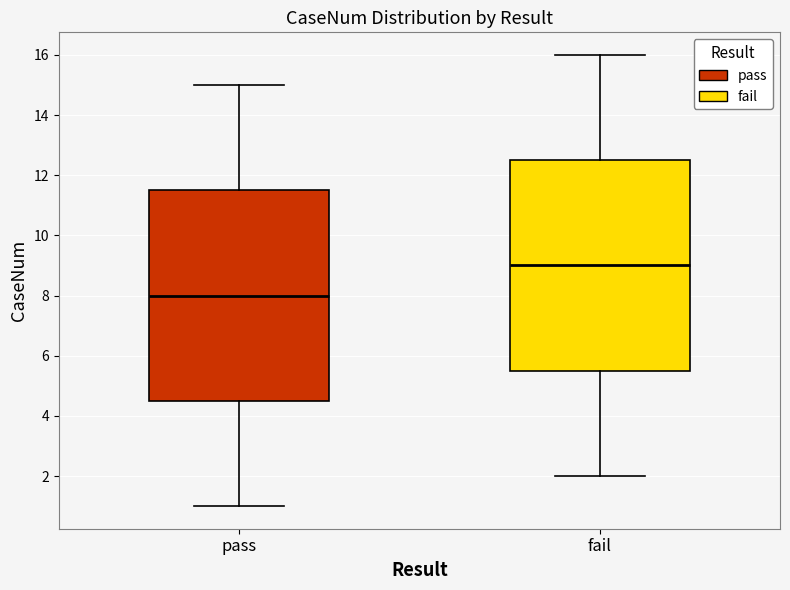

Where is the upper edge of the box for pass on the y-axis? The values are not printed on the chart, so give them approximately, as read against the axis.

11.6